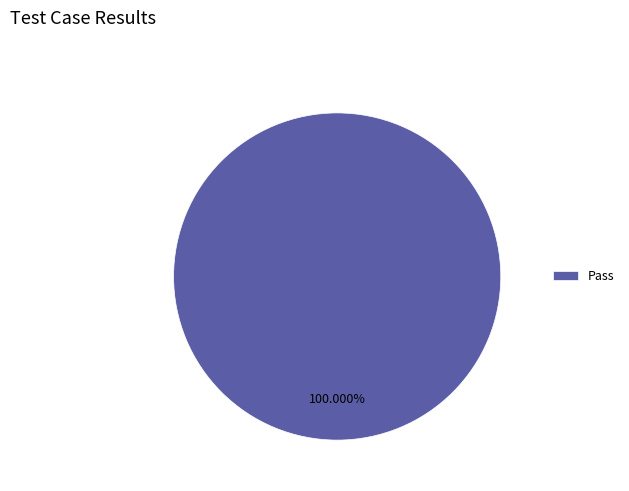

Rank the categories by value from lowest to highest.

Pass